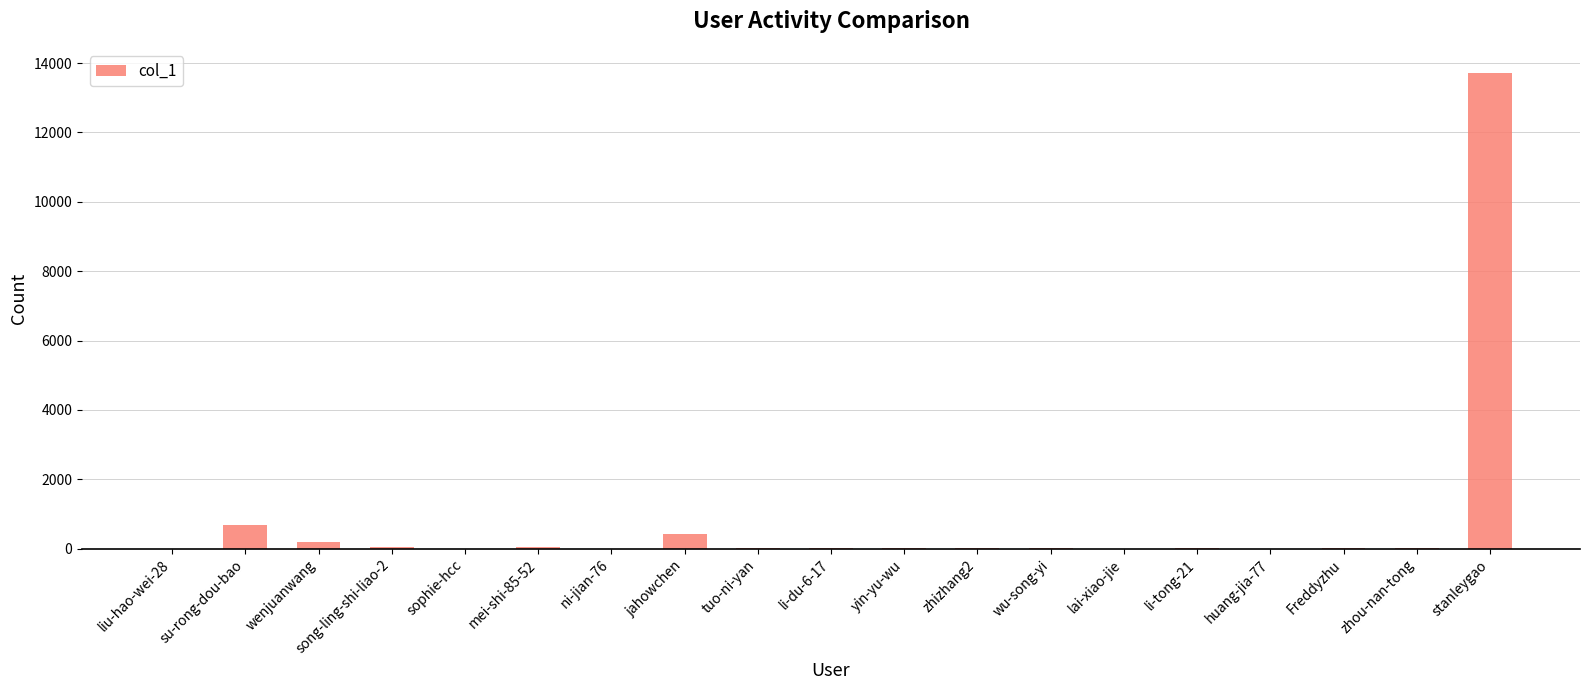

Are the bars grouped side by side (vs. stacked)?

No